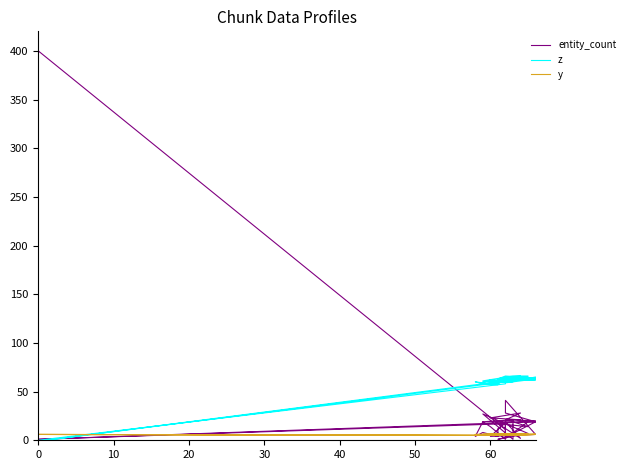

The z series shows 22 at 28. True or false?

False